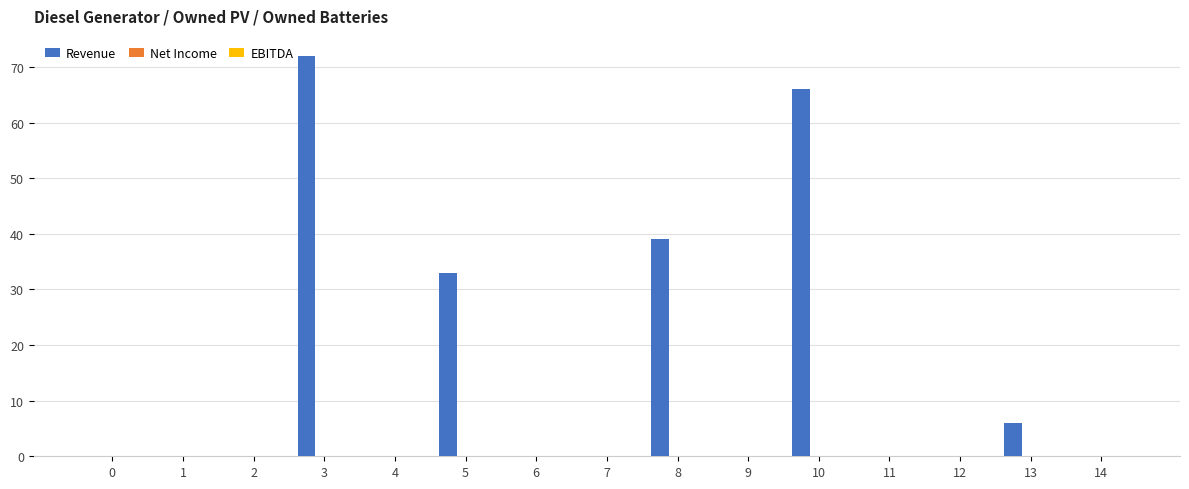

Which has a higher value, 10 or 9?

10